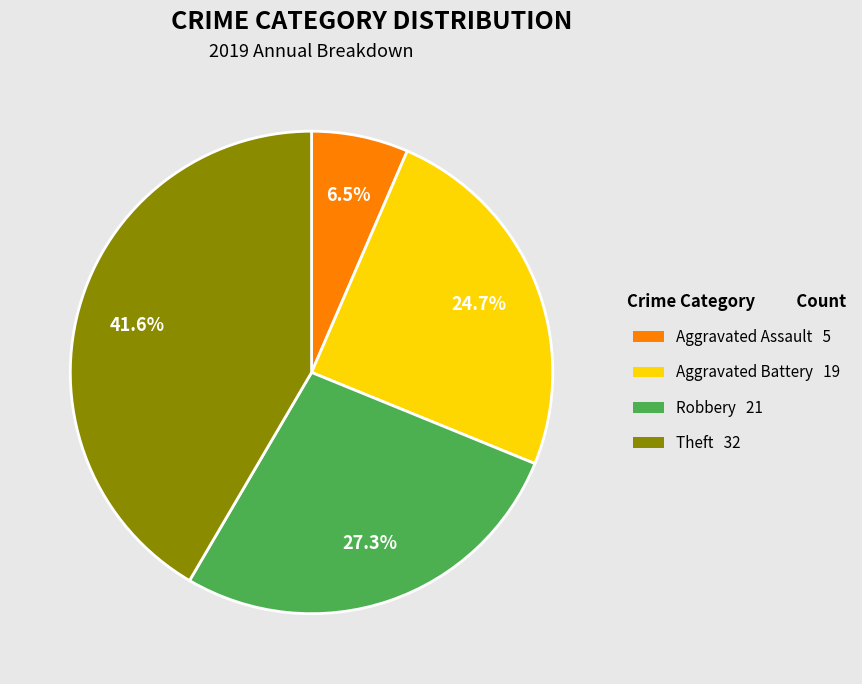

What percentage is NOT represented by Aggravated Assault?

93.5%